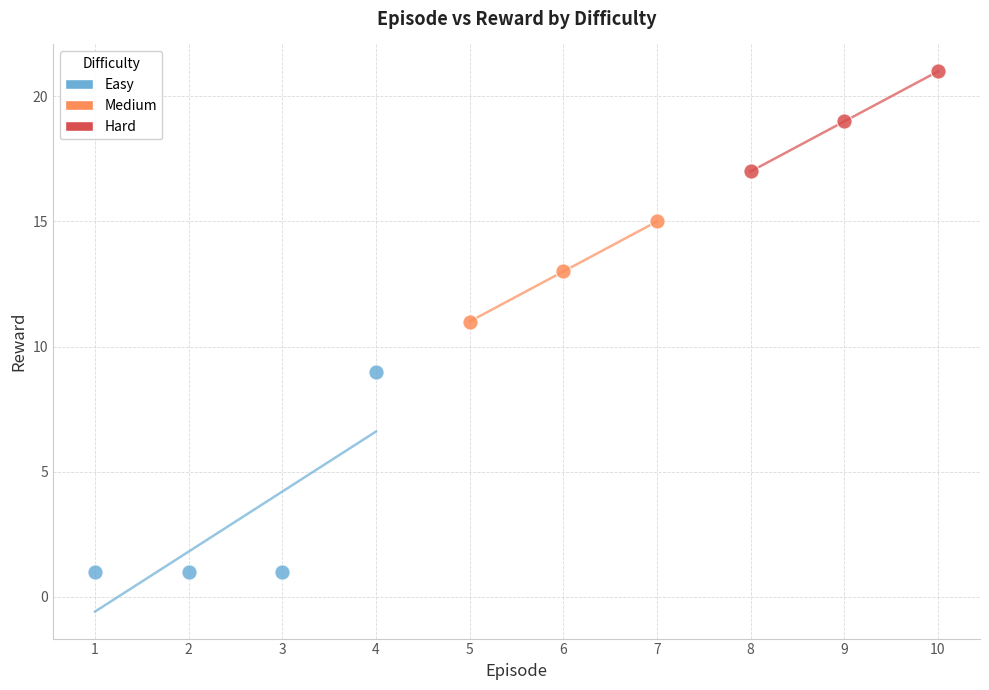

What are all the series names shown in the legend?

Easy, Medium, Hard